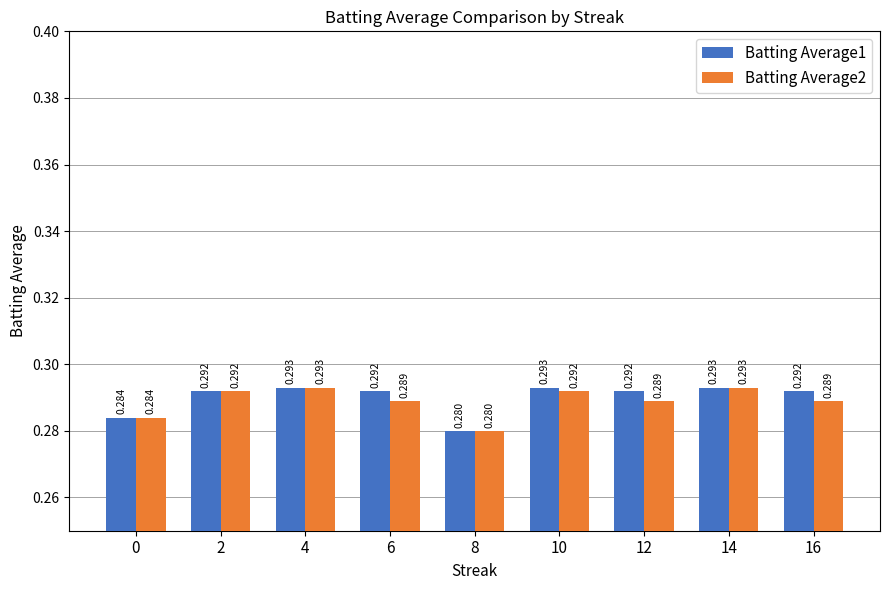

How many categories are shown in the chart?

9